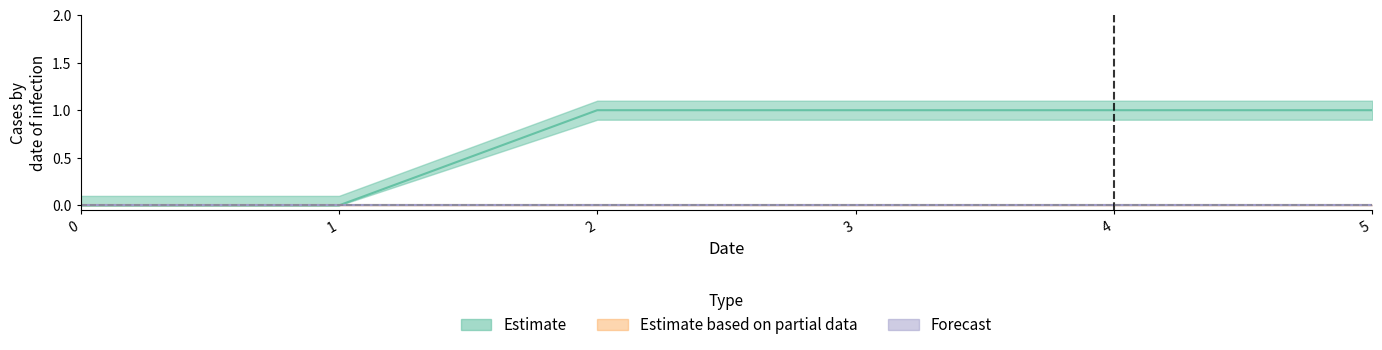

Reading left to right, list all the values displayed in this chart.

1: 0=0	1=0	2=1	3=1	4=1	5=1
2: 0=0	1=0	2=0	3=0	4=0	5=0
3: 0=0	1=0	2=0	3=0	4=0	5=0
4: 0=0	1=0	2=0	3=0	4=0	5=0
5: 0=0	1=0	2=0	3=0	4=0	5=0
6: 0=0	1=0	2=0	3=0	4=0	5=0